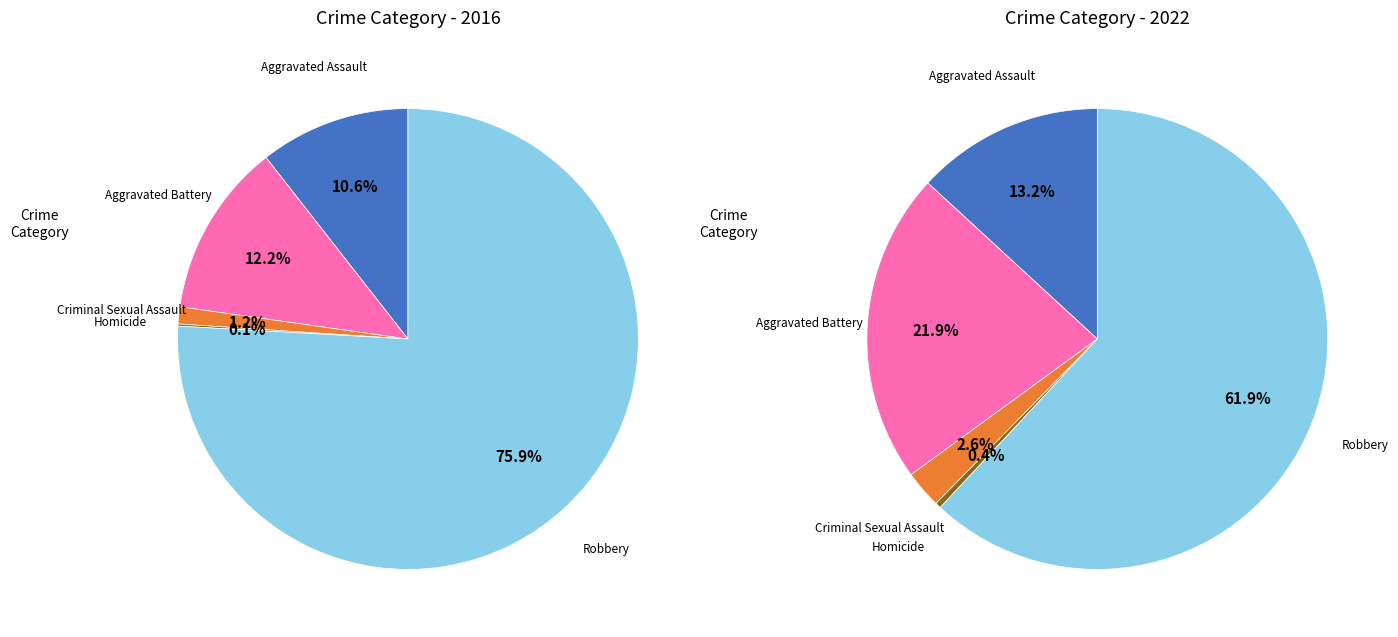

Does 3 account for over 50% of the chart?

No